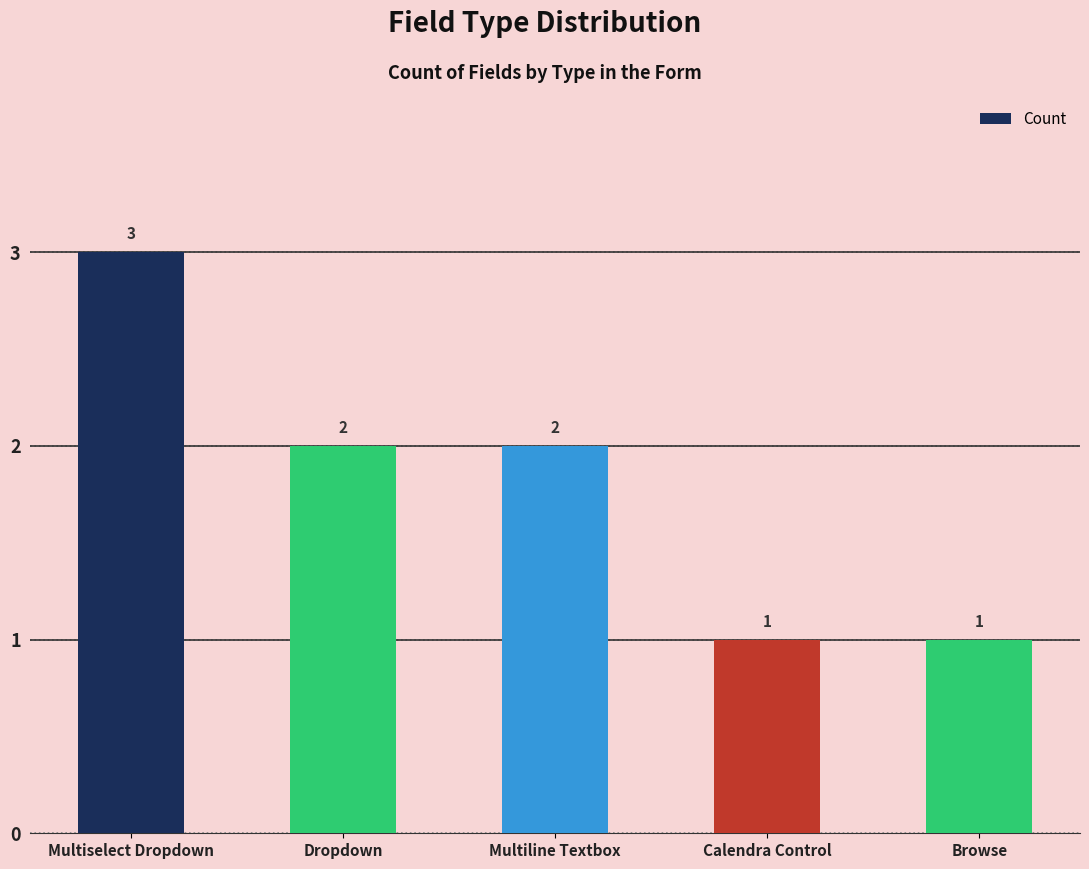

Where does the data first go above 2?

Multiselect Dropdown